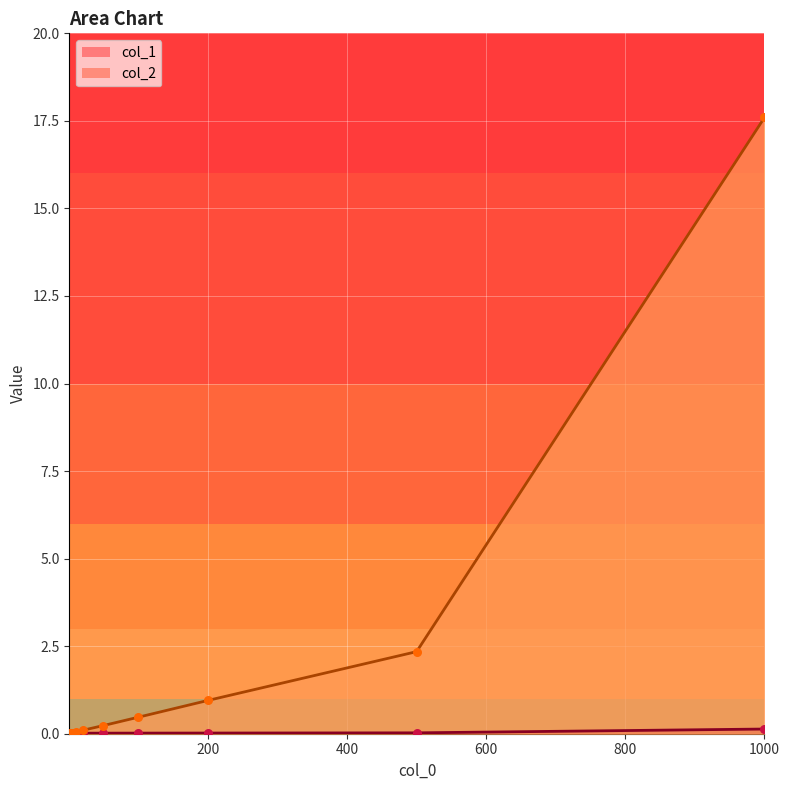

What are all the series names shown in the legend?

col_1, col_2